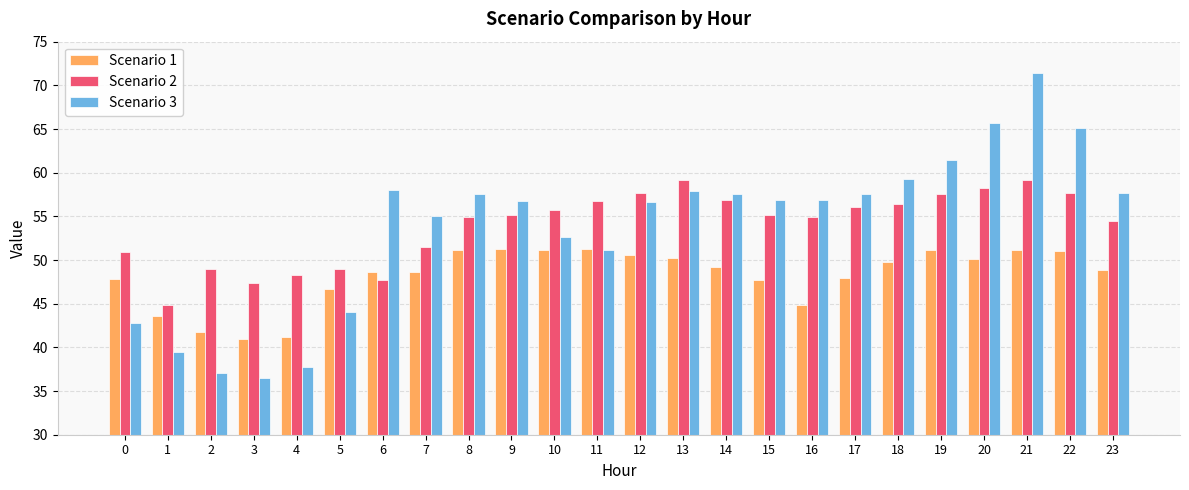

What is the difference between the Scenario 1 values at 15 and 23?

1.2